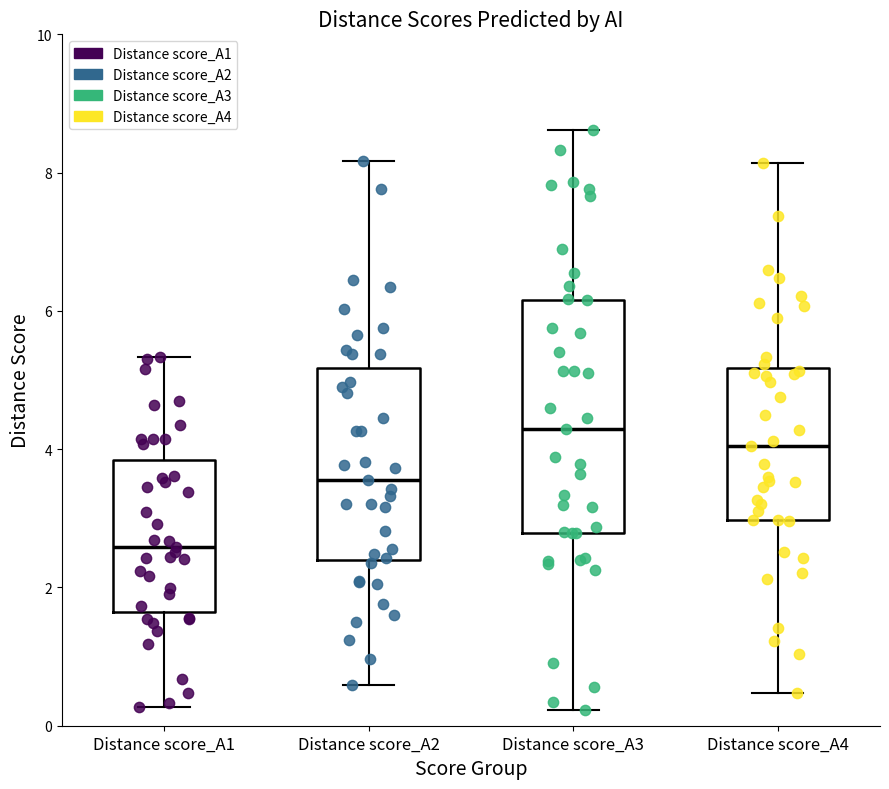

Where does the median line of the box for Distance score_A3 sit on the y-axis? The values are not printed on the chart, so give them approximately, as read against the axis.

4.2